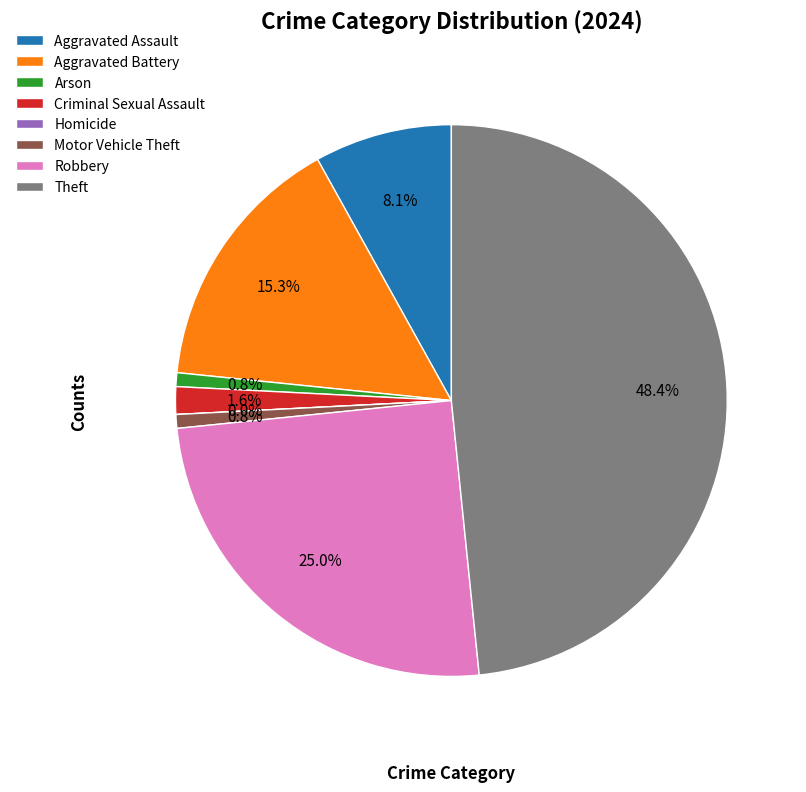

What is the largest slice in the pie chart?

Theft